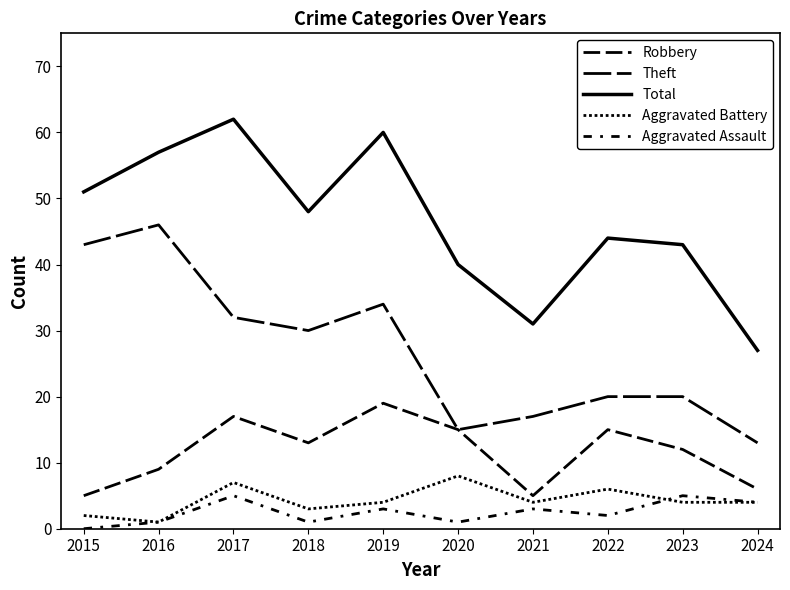

Does the chart display data point markers on the line(s)?

No